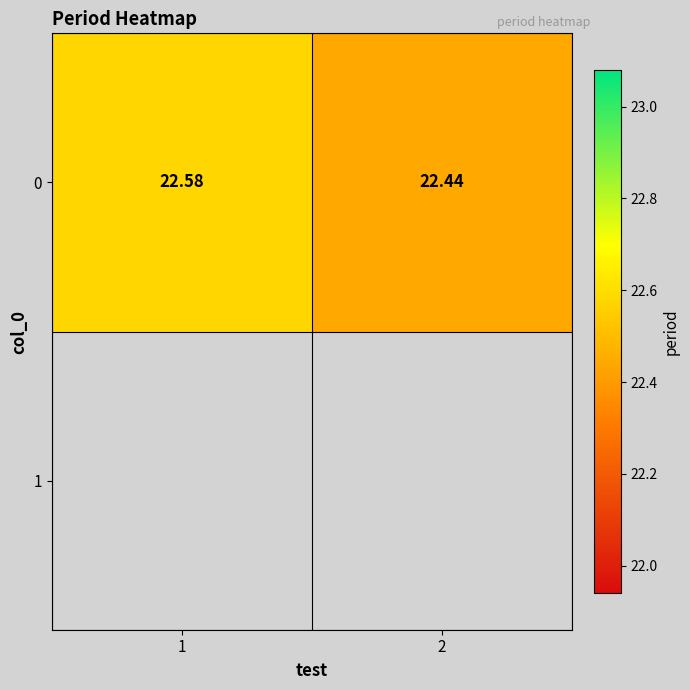

What is the difference between the maximum and minimum values?

0.1